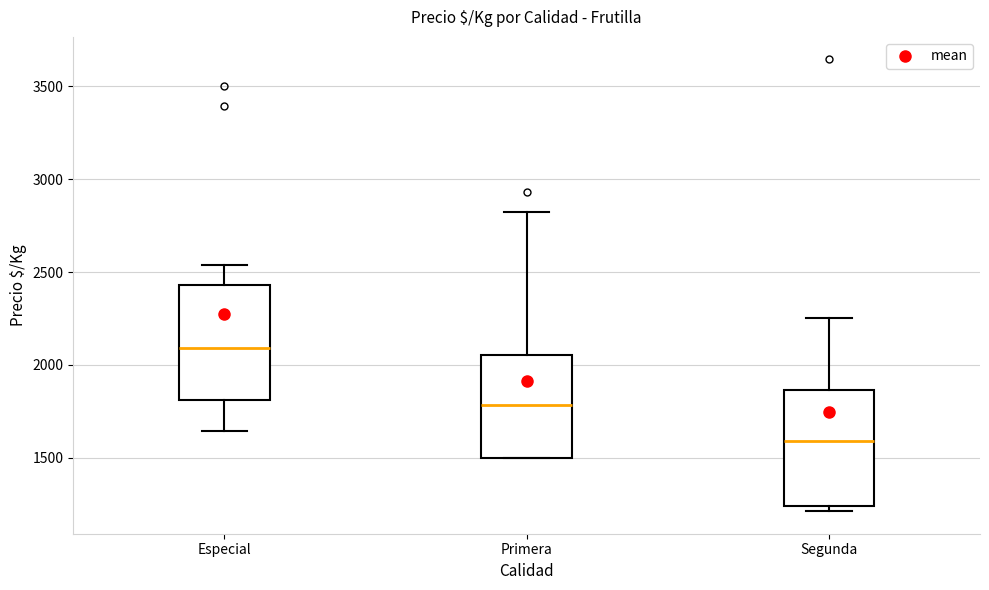

Reading left to right, transcribe this box plot: for each box, give where its median line is, the range the box spans, and where its two whiskers end, as read against the y-axis. The values are not printed on the chart, so give them approximately, as read against the axis.

Especial: median 2100, box 1800 to 2450, whiskers 1650 to 2550
Primera: median 1800, box 1500 to 2050, whiskers 1500 to 2800
Segunda: median 1600, box 1250 to 1850, whiskers 1200 to 2250